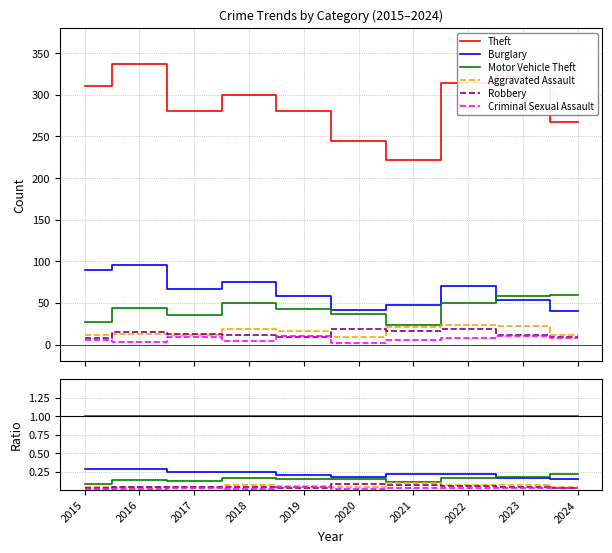

True or false: Theft has a value of 1.0 at 2020.

True